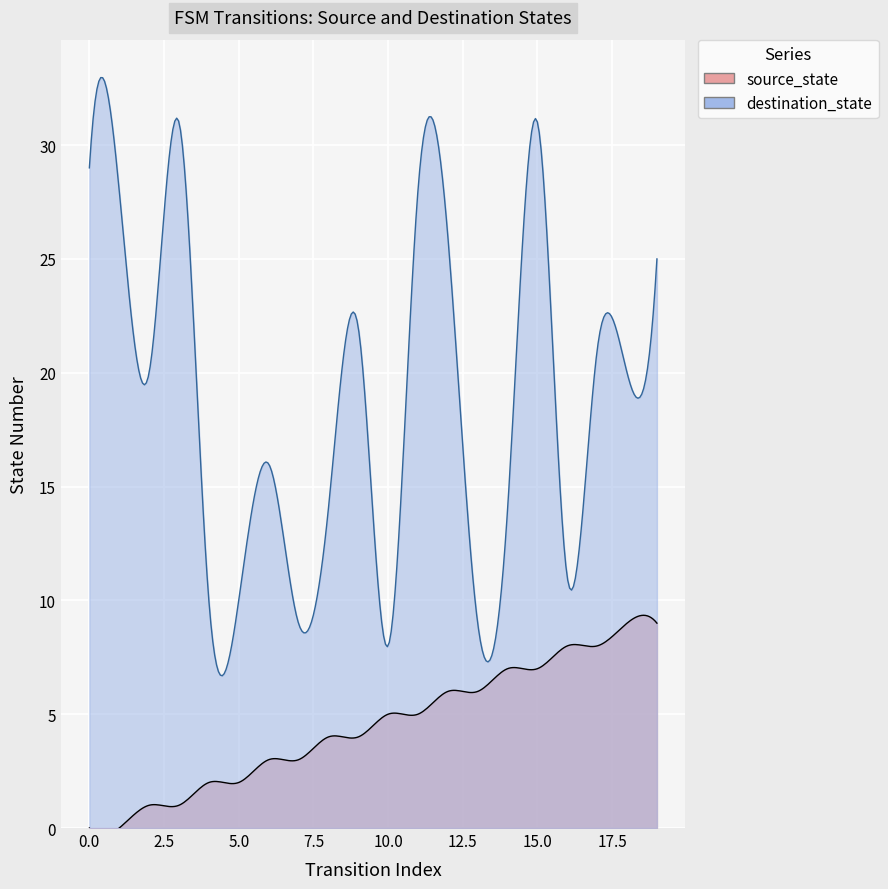

Is it true that source_state equals 6 at 13?

True